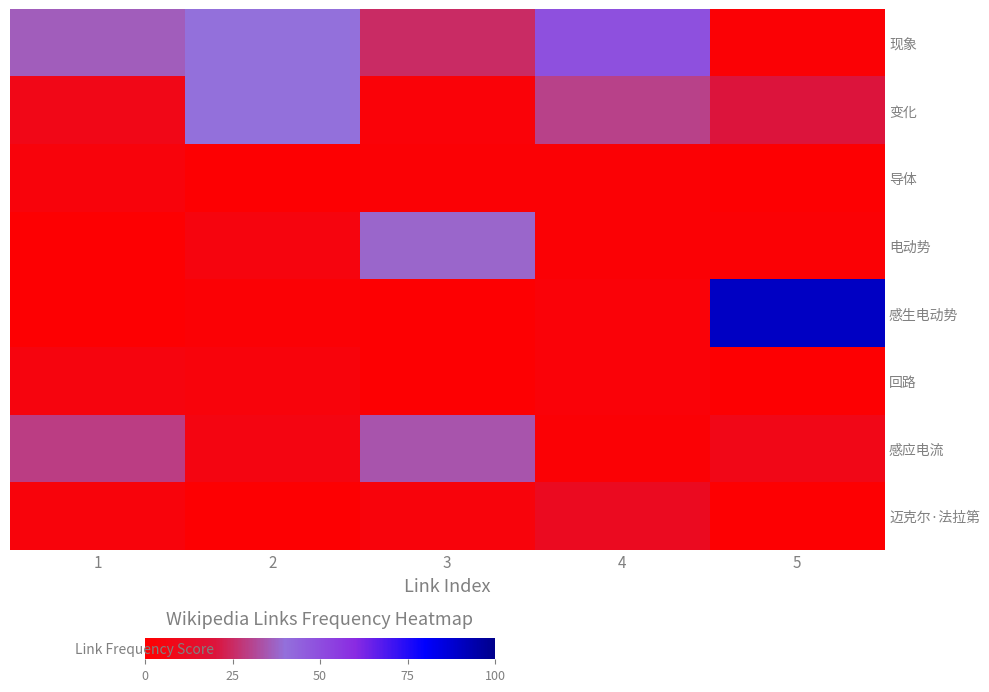

Which series changed the most between 3 and 5?

感生电动势